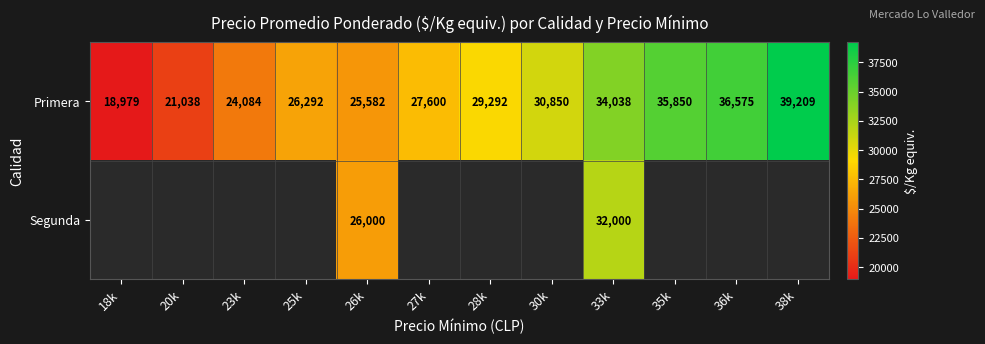

Is it true that Primera equals 36575 at 36k?

True